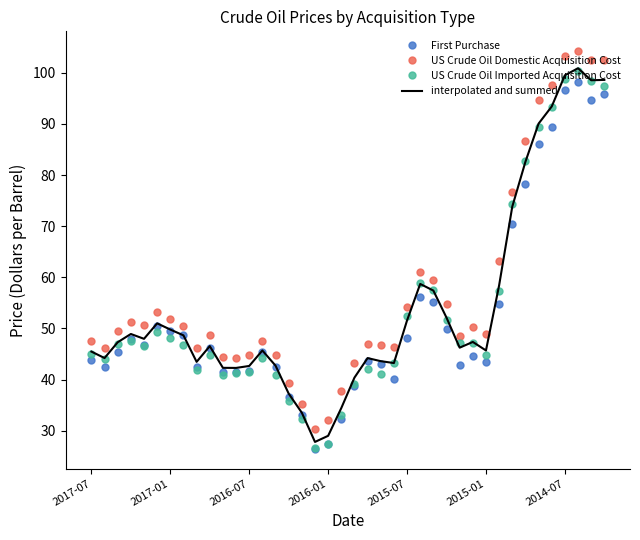

Rank the series by their average value, from lowest to highest.

First Purchase, US Crude Oil Imported Acquisition Cost, interpolated and summed, US Crude Oil Domestic Acquisition Cost